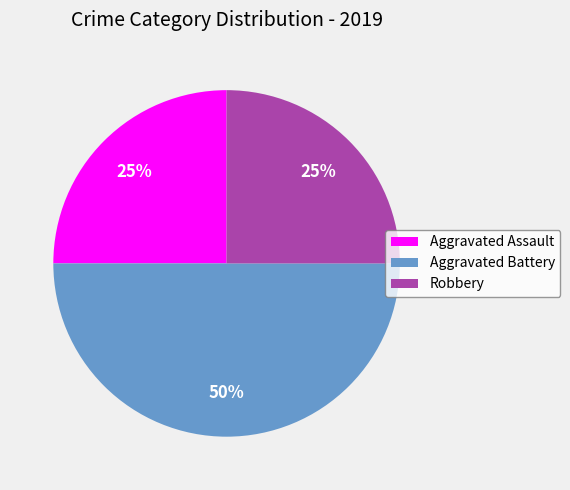

What is the largest slice in the pie chart?

Aggravated Battery